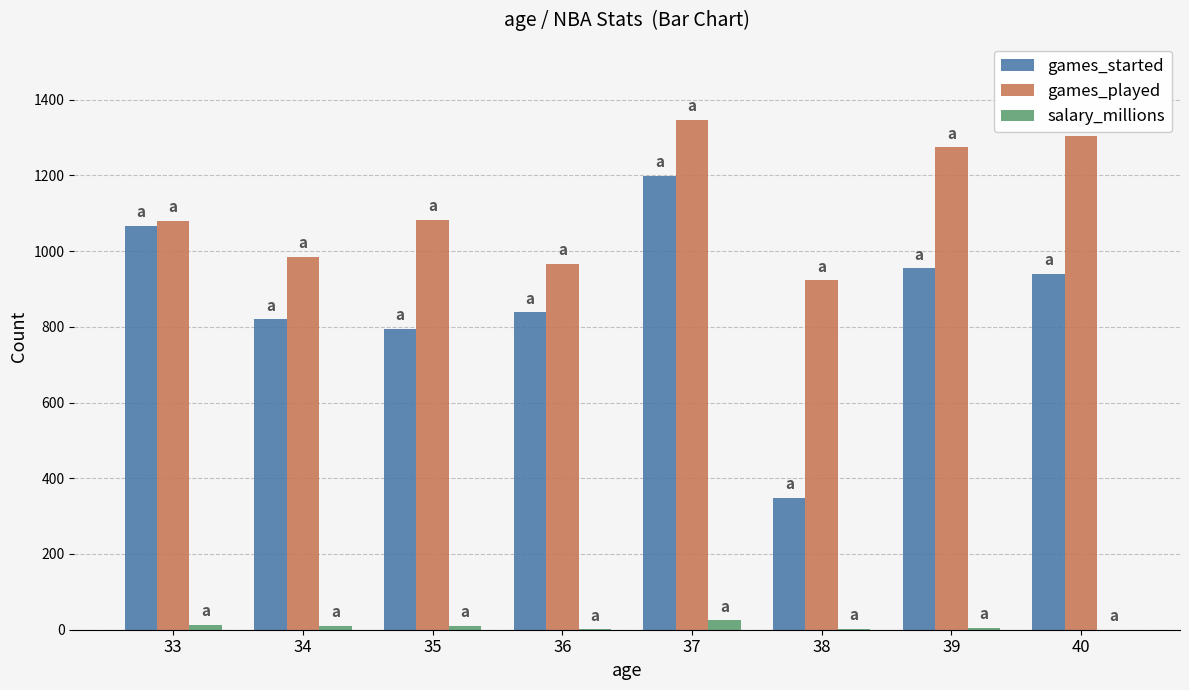

What is the difference between the games_started values at 34 and 36?

18.0